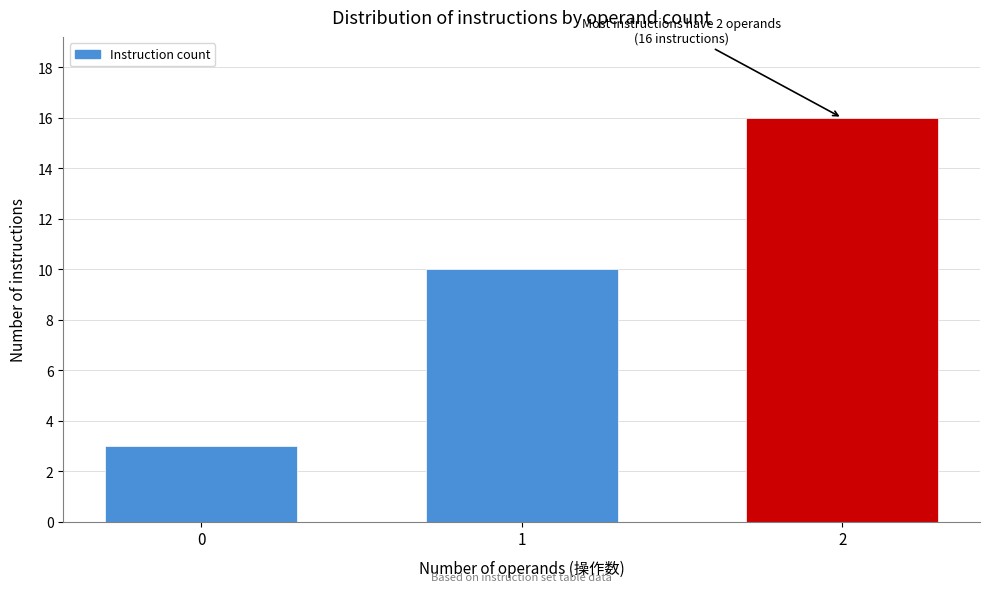

Reading left to right, what are all the values shown in this chart?

3	10	16